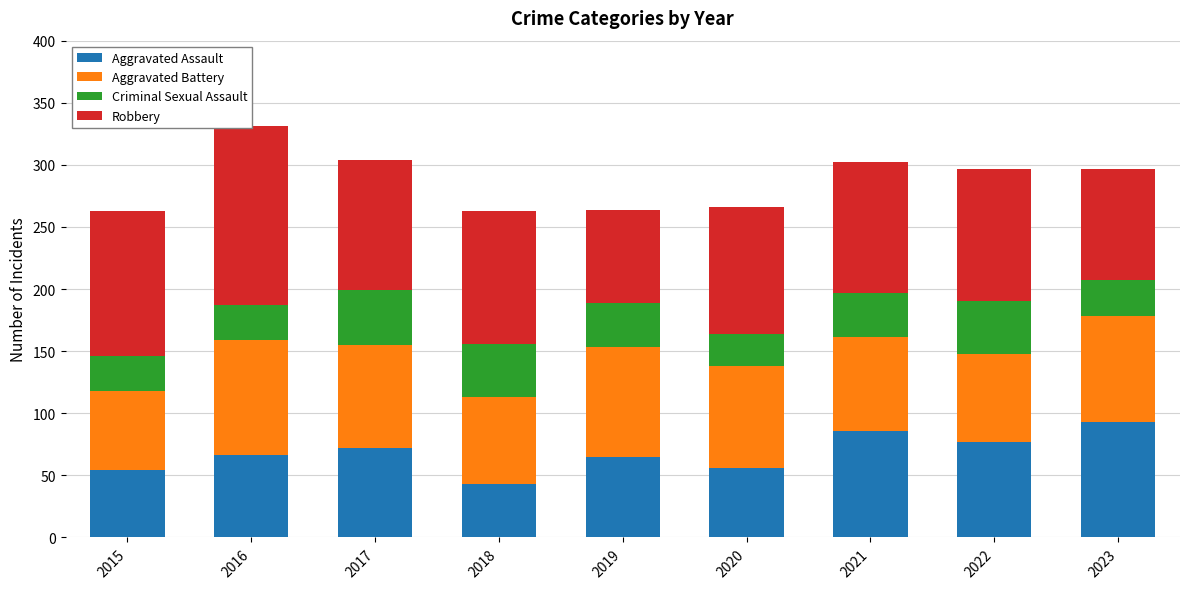

Is it true that Criminal Sexual Assault equals 26 at 2020?

True